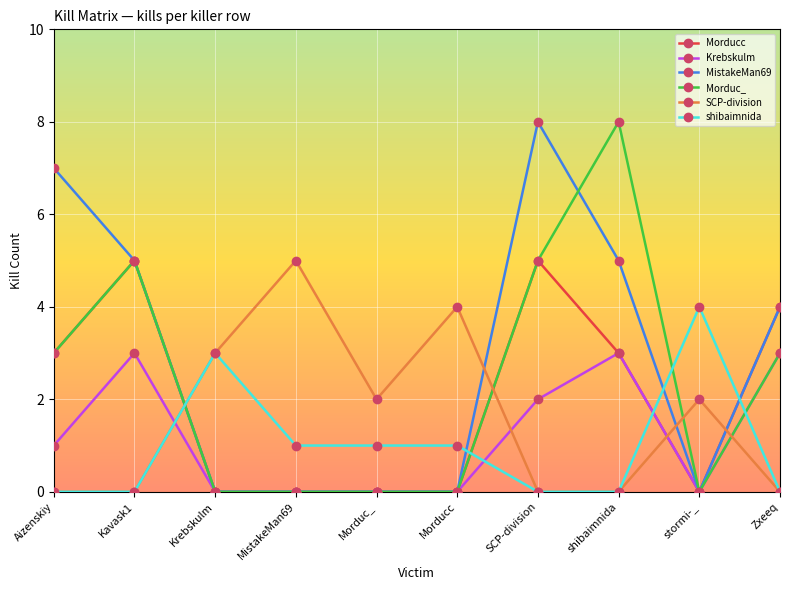

What is the average value of the SCP-division series?

2